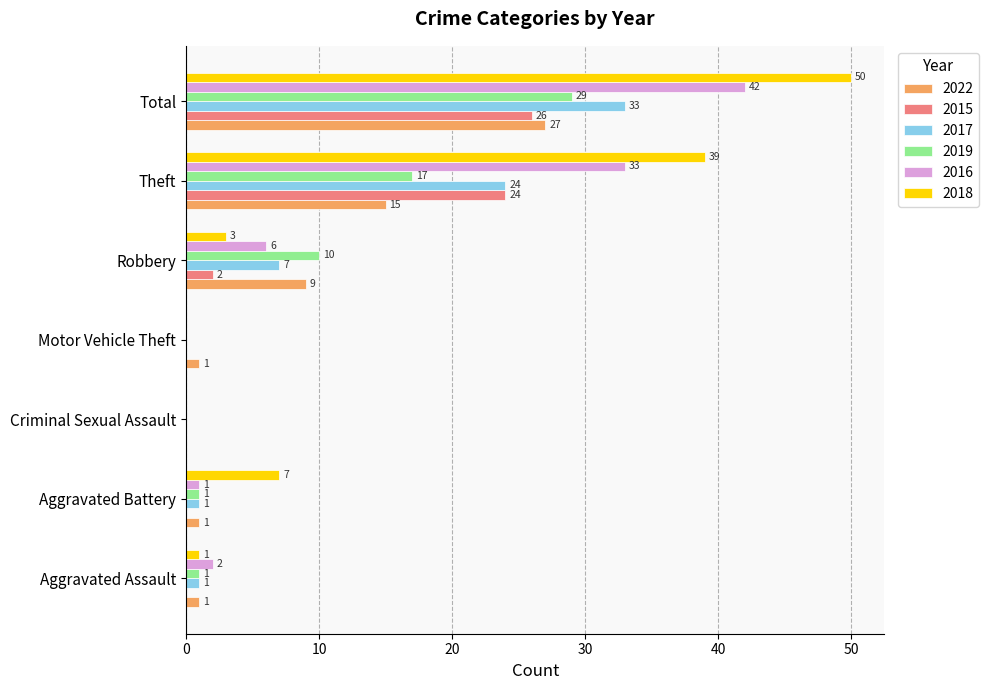

Where is 2017 nearest to the value 16?

Theft